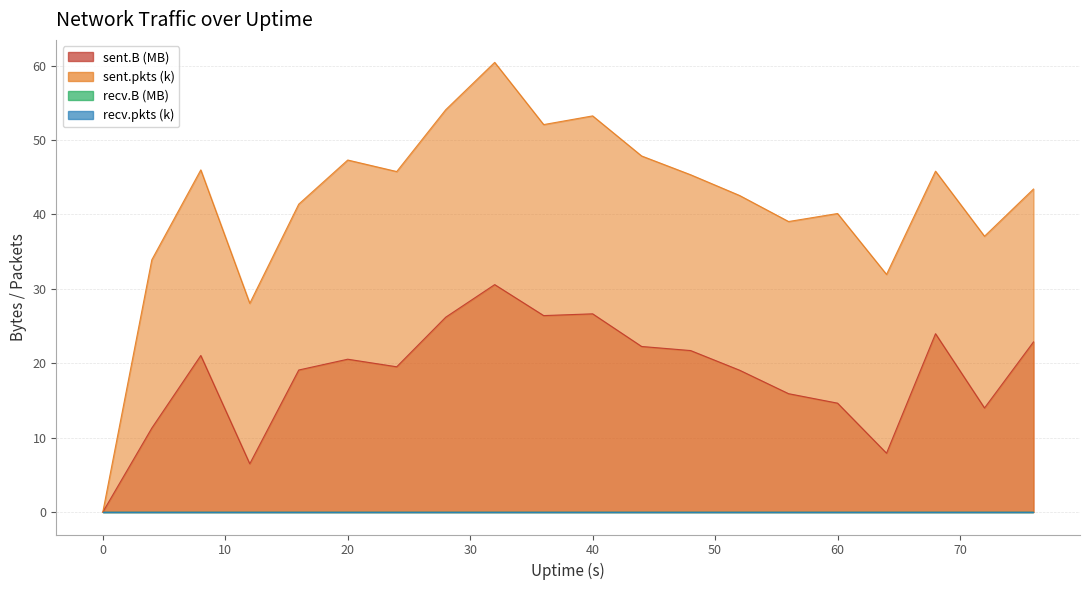

What is the maximum value shown in the chart?

60.4